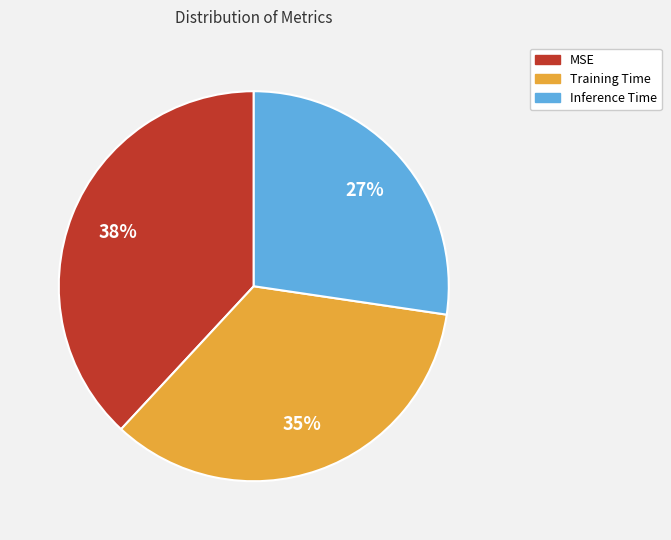

What percentage is the MSE slice, to the nearest percent?

38%